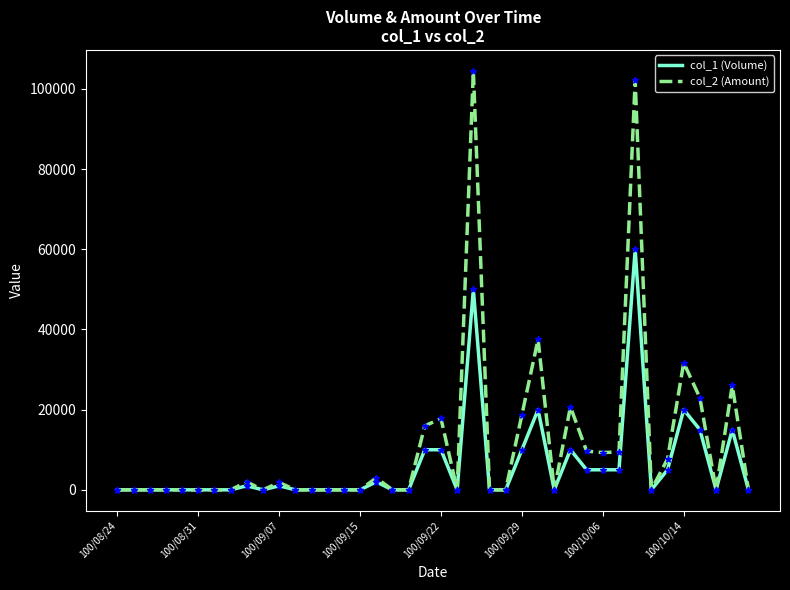

What are all the series names shown in the legend?

col_1 (Volume), col_2 (Amount)